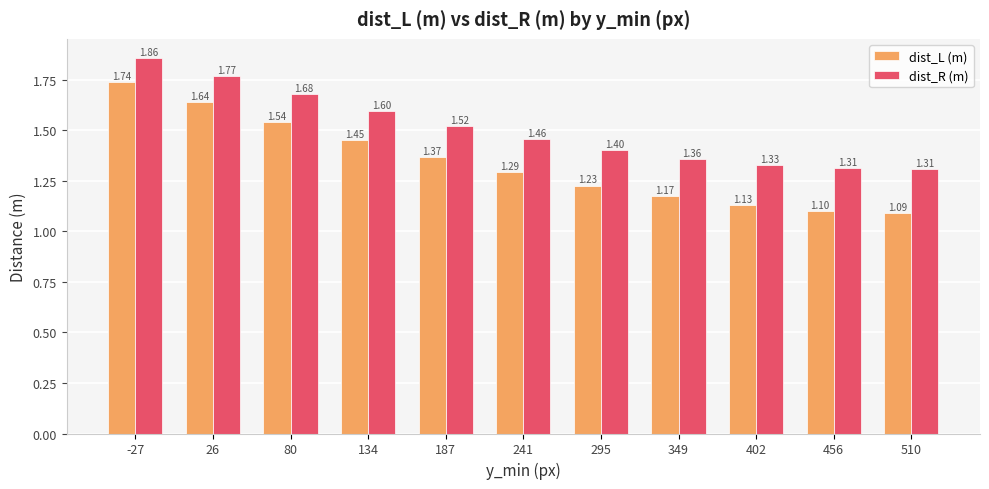

How many dist_R (m) values are between 1 and 2?

11